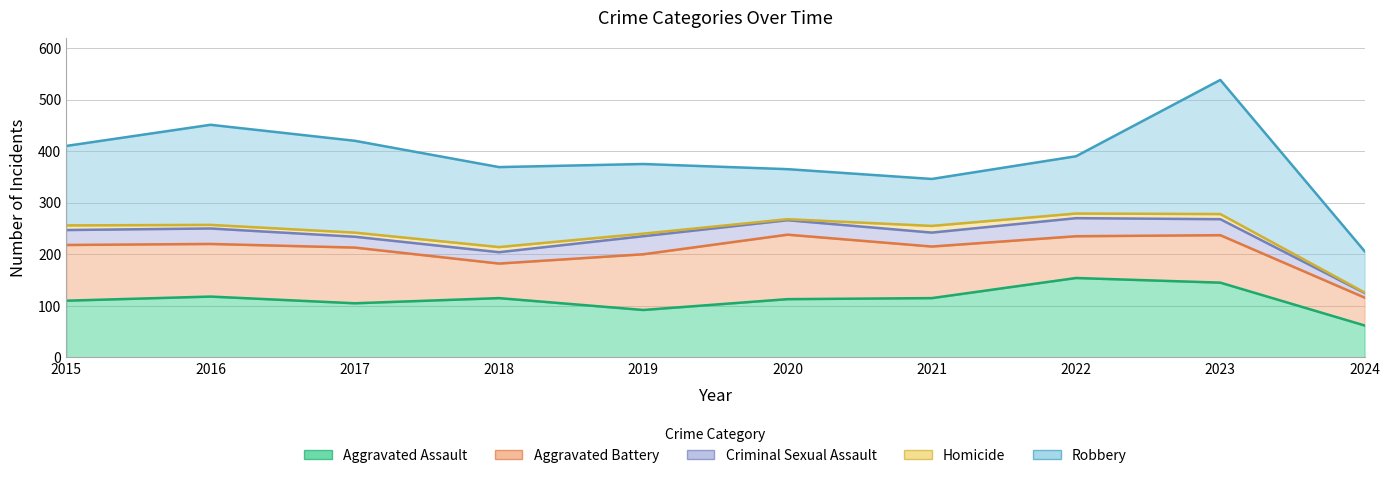

What is the sum of all Aggravated Assault values?

1129